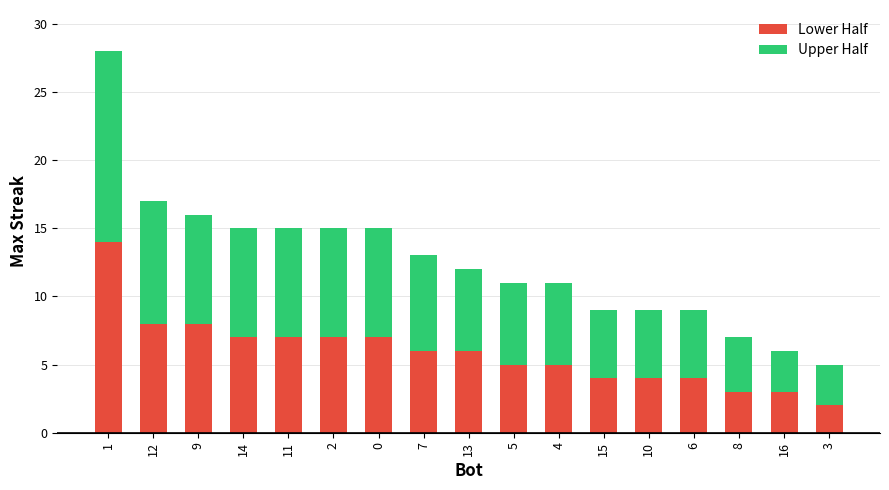

Are the bars grouped side by side (vs. stacked)?

No